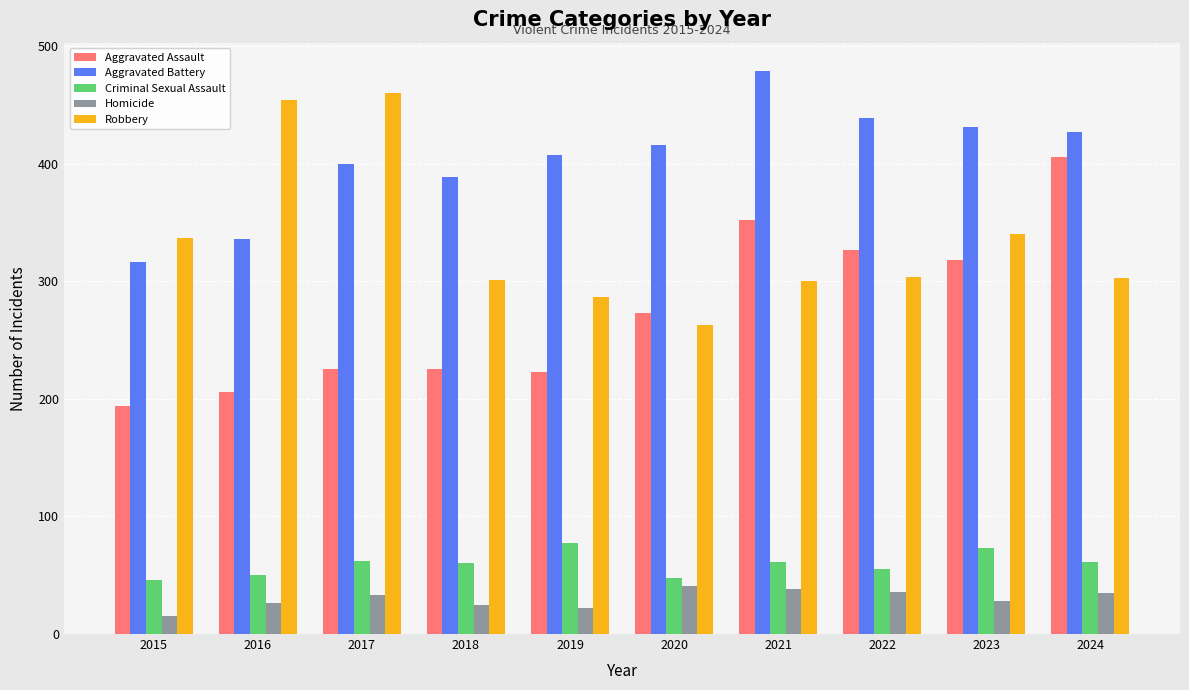

How many series are shown in this chart?

5